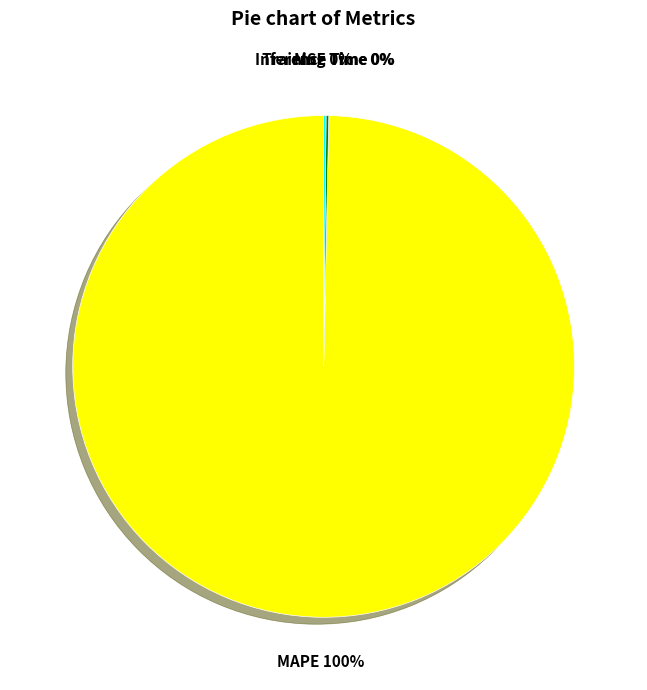

True or false: MAPE accounts for 87% of the total.

False